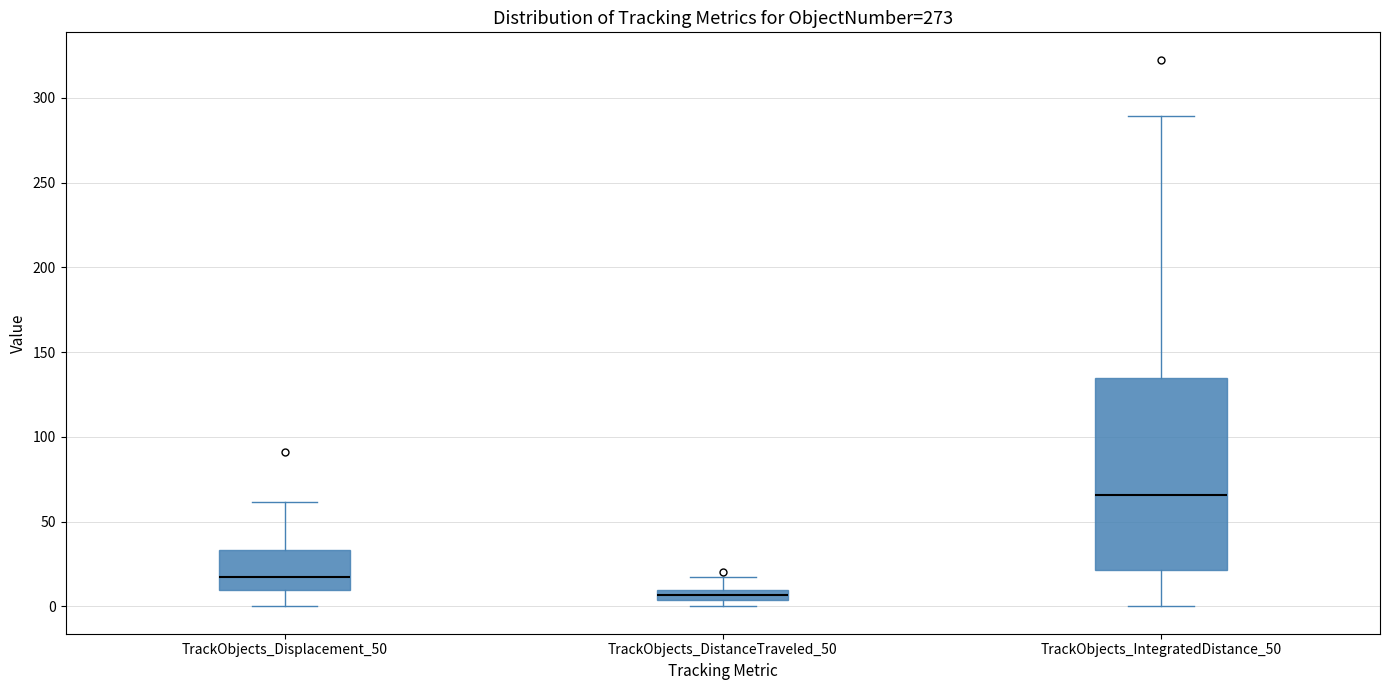

Comparing the boxes themselves (not the whiskers), which one is the tallest?

TrackObjects_IntegratedDistance_50